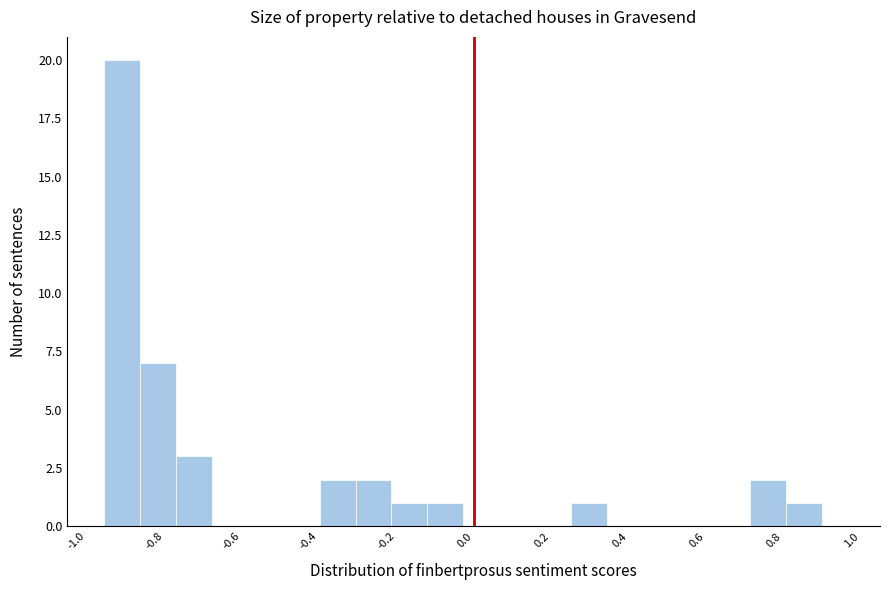

Reading left to right, list every bar in this chart as the range it spans on the x-axis followed by its height. Neither the bar edges nor the heights are printed on the chart, so give them approximately, as read against the axes.

-0.96 to -0.86: 20
-0.86 to -0.76: 7
-0.76 to -0.68: 3
-0.68 to -0.58: 0
-0.58 to -0.50: 0
-0.50 to -0.40: 0
-0.40 to -0.30: 2
-0.30 to -0.22: 2
-0.22 to -0.12: 1
-0.12 to -0.02: 1
-0.02 to 0.06: 0
0.06 to 0.16: 0
0.16 to 0.26: 0
0.26 to 0.34: 1
0.34 to 0.44: 0
0.44 to 0.52: 0
0.52 to 0.62: 0
0.62 to 0.72: 0
0.72 to 0.80: 2
0.80 to 0.90: 1